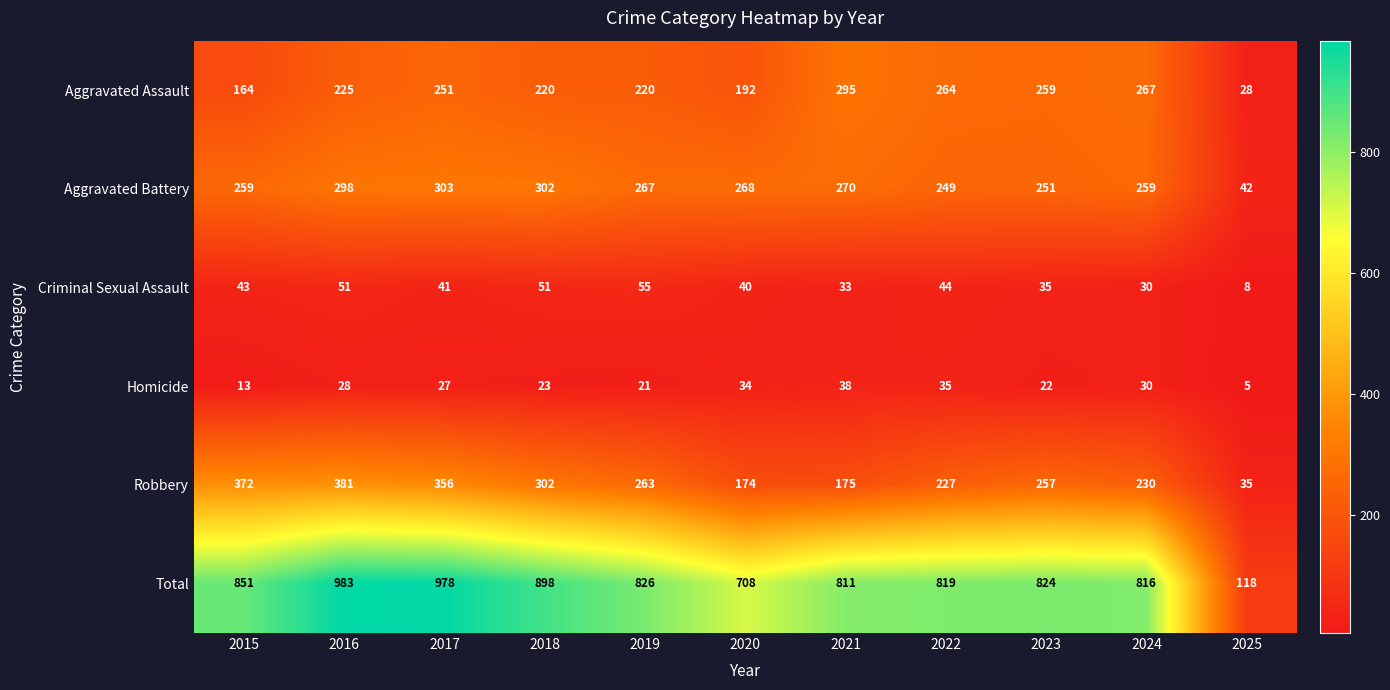

The Criminal Sexual Assault series shows 68 at 2017. True or false?

False